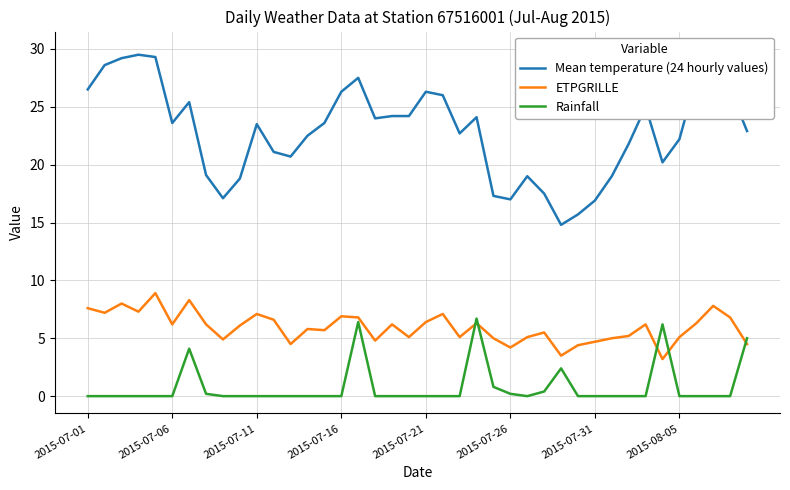

What is the average value of the ETPGRILLE series?

5.9